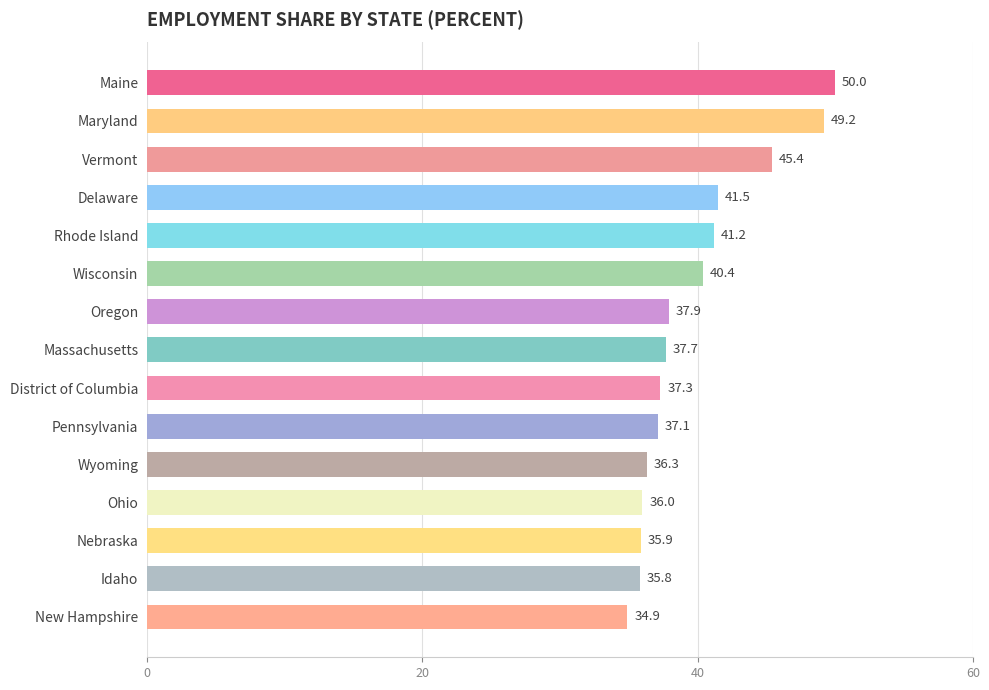

Reading top to bottom, what are all the values shown in this chart?

50.0	49.2	45.4	41.5	41.2	40.4	37.9	37.7	37.3	37.1	36.3	36.0	35.9	35.8	34.9